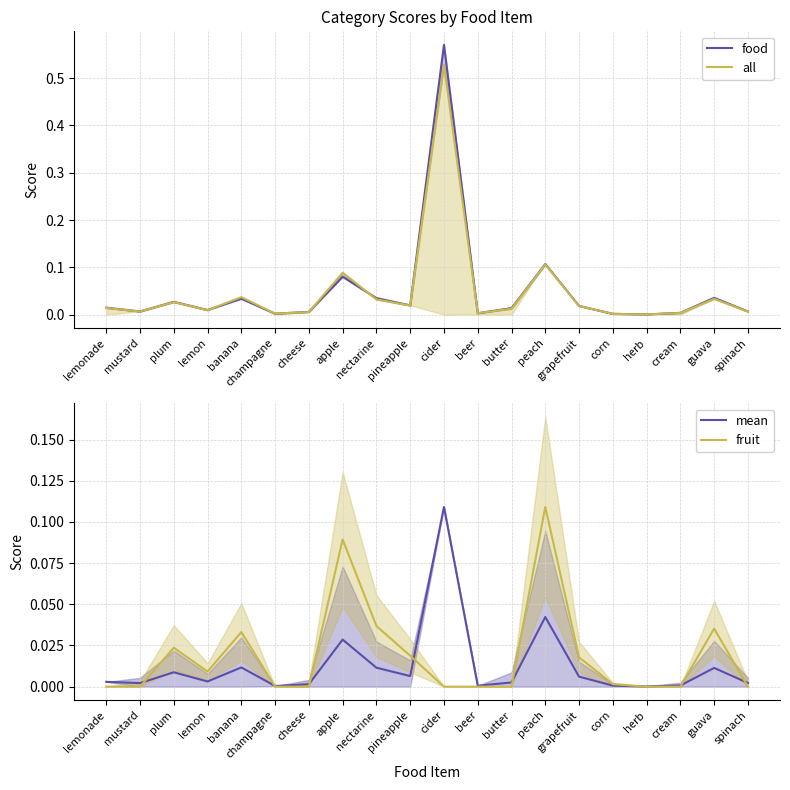

Reading left to right, extract all data points from this chart.

food: 0.0	0.0	0.0	0.0	0.0	0.0	0.0	0.1	0.0	0.0	0.6	0.0	0.0	0.1	0.0	0.0	0.0	0.0	0.0	0.0
all: 0.0	0.0	0.0	0.0	0.0	0.0	0.0	0.1	0.0	0.0	0.5	0.0	0.0	0.1	0.0	0.0	0.0	0.0	0.0	0.0
mean: 0.0	0.0	0.0	0.0	0.0	0.0	0.0	0.0	0.0	0.0	0.1	0.0	0.0	0.0	0.0	0.0	0.0	0.0	0.0	0.0
fruit: 0.0	0.0	0.0	0.0	0.0	0.0	0.0	0.1	0.0	0.0	0.0	0.0	0.0	0.1	0.0	0.0	0.0	0.0	0.0	0.0